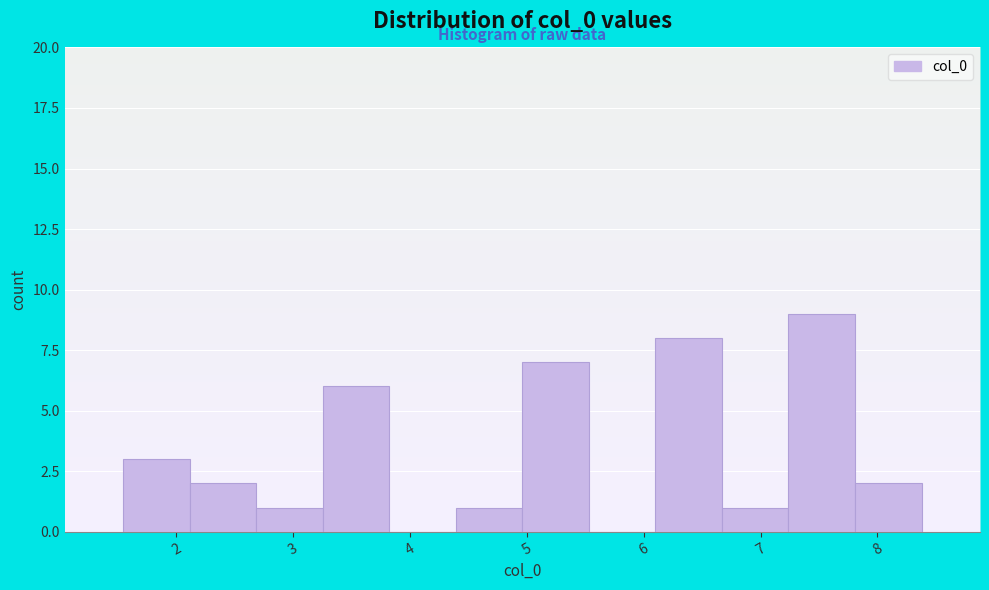

What is the height of the bar covering 6.7 to 7.2 on the x-axis? Neither the bar edges nor the heights are printed on the chart, so give them approximately, as read against the axes.

1